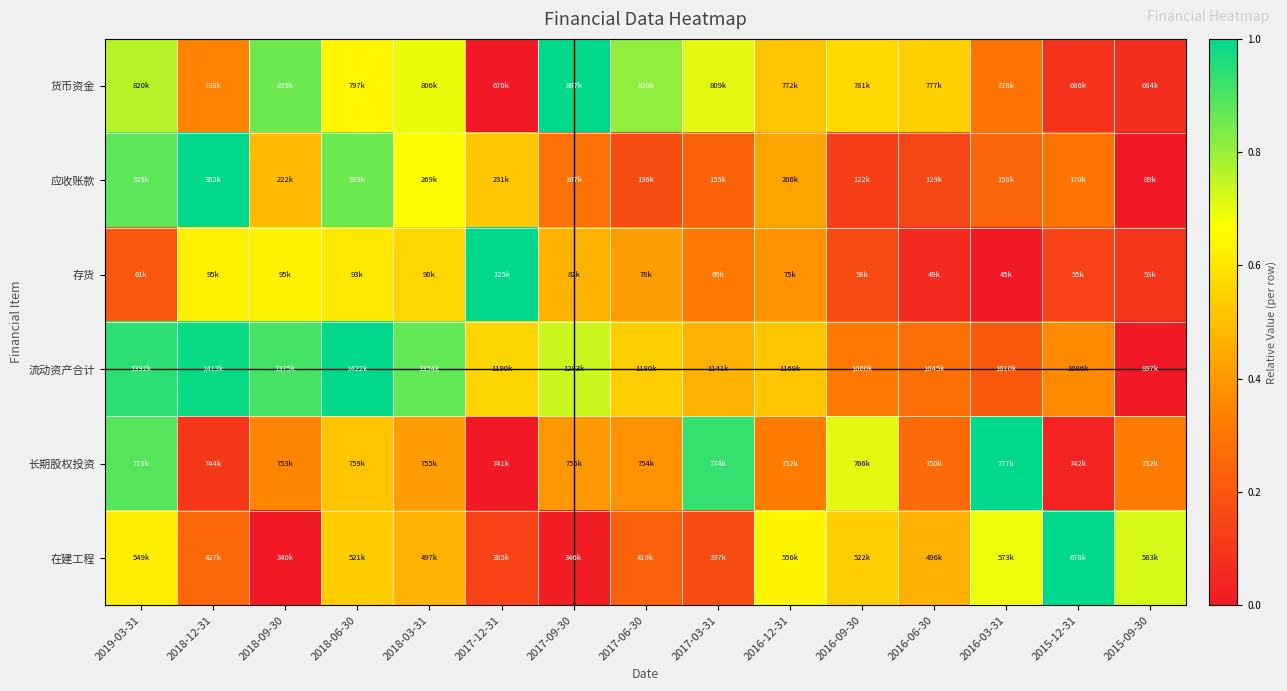

Which category has the highest value across all series?

2017-09-30